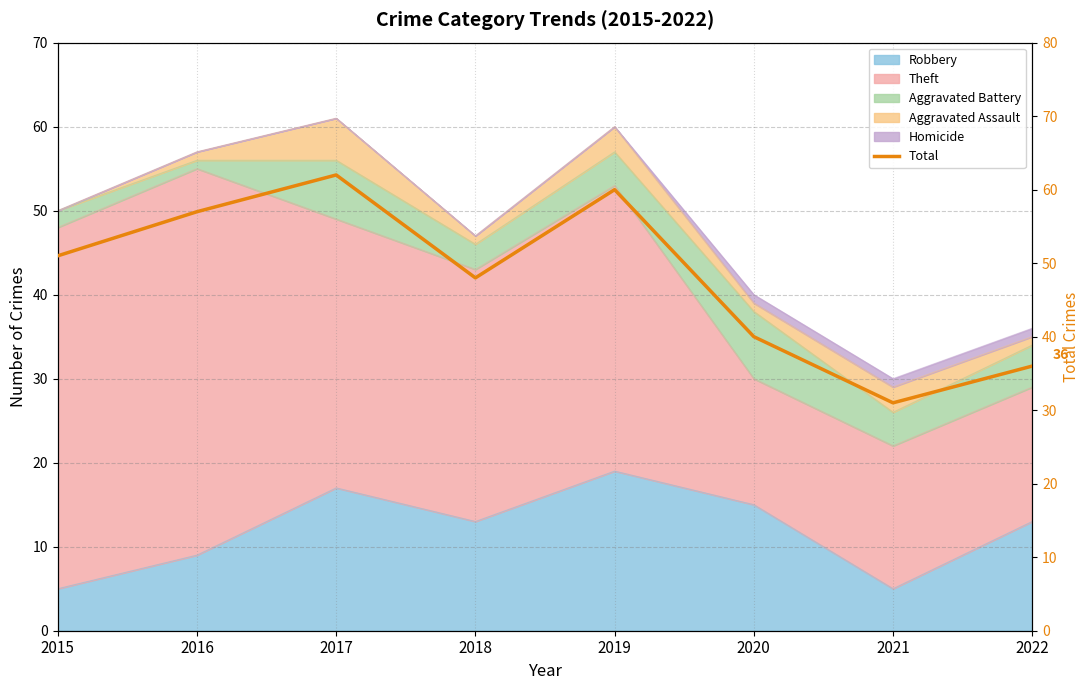

What is the change in value from 2018 to 2021?

-17